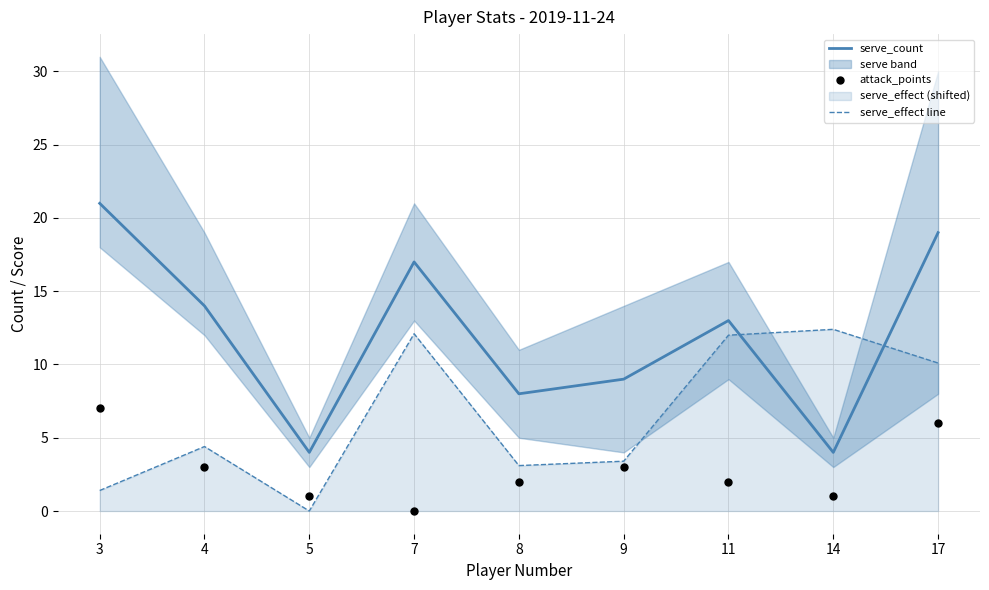

Where do serve_count and serve_effect line first cross each other?

11 and 14